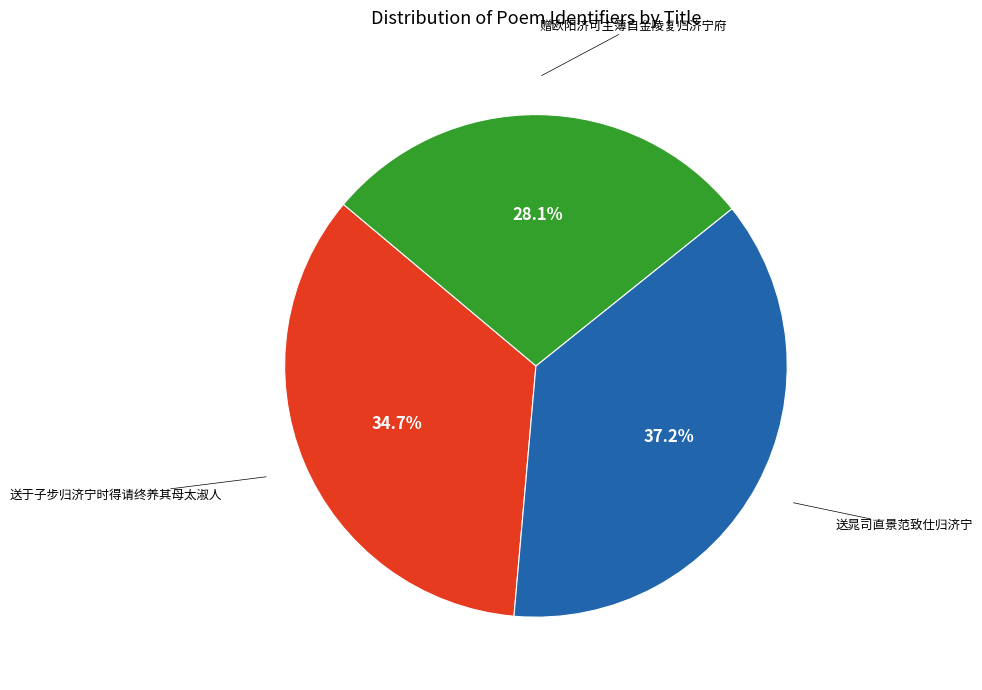

Does any single category account for the majority?

No